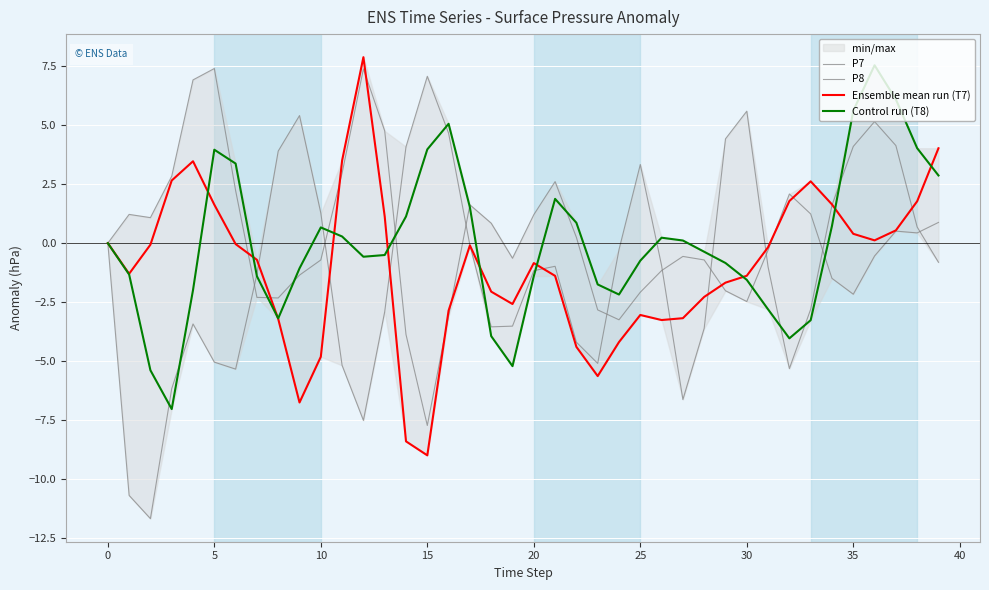

Is the value of Ensemble mean run (T7) at 27 greater than the value of P7 at 28?

No